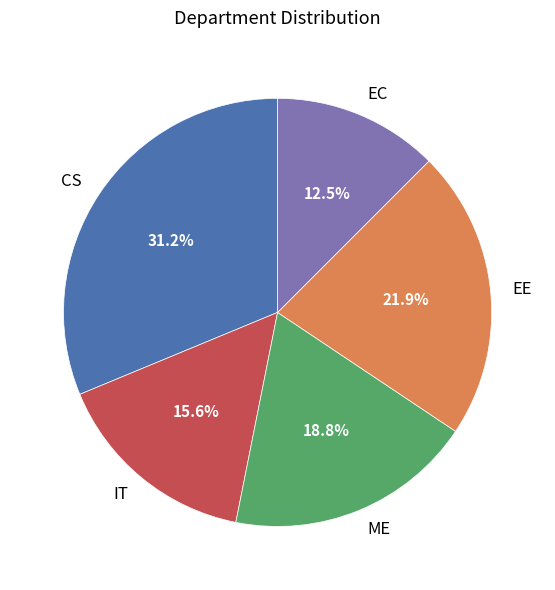

Does any single category account for the majority?

No